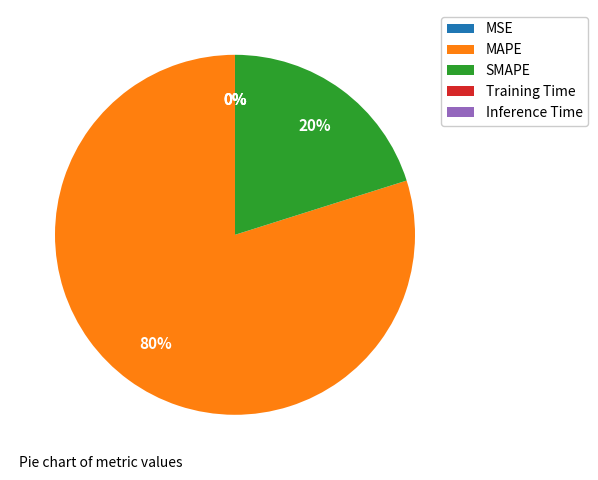

Does SMAPE represent more than half of the total?

No